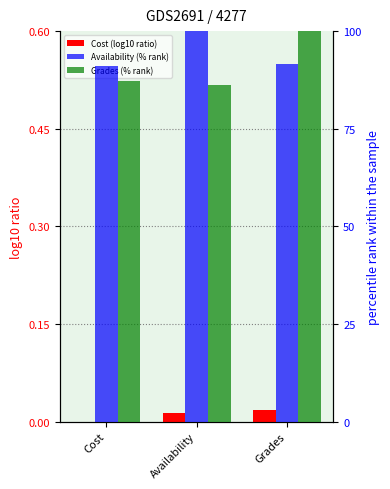

Which series has the largest range (max minus min)?

Grades (% rank)